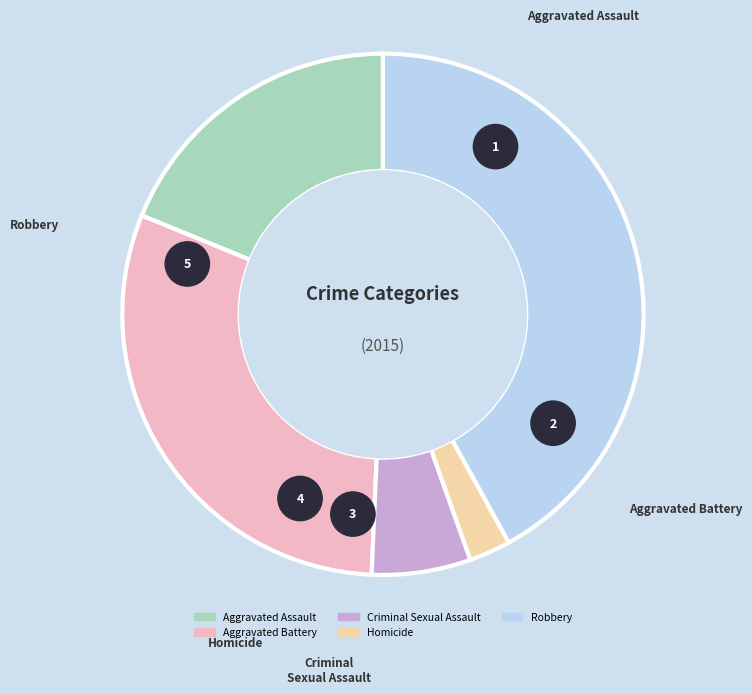

Is Criminal Sexual Assault the majority of the pie?

No